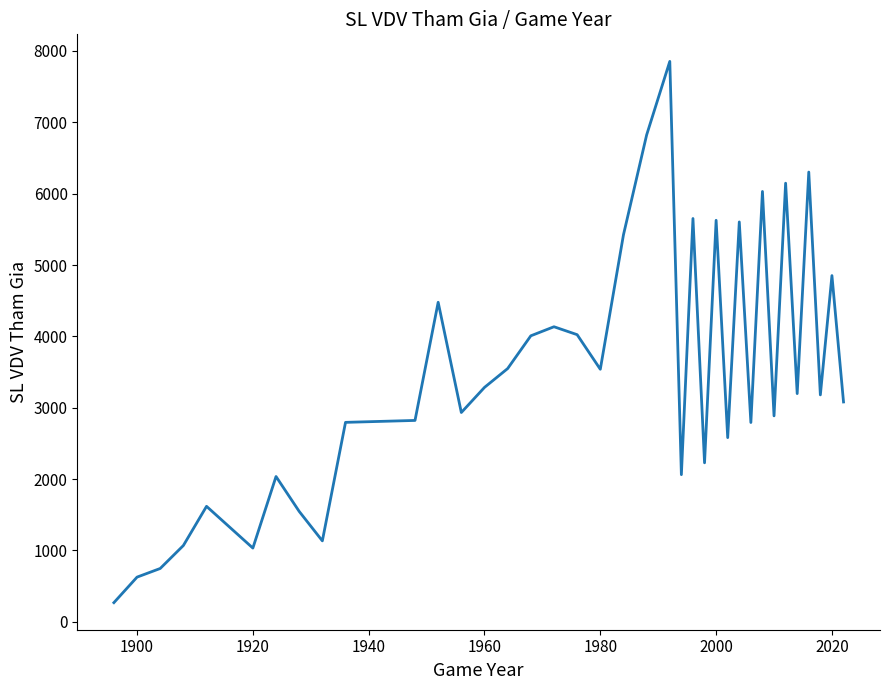

What is the greatest value displayed?

7854